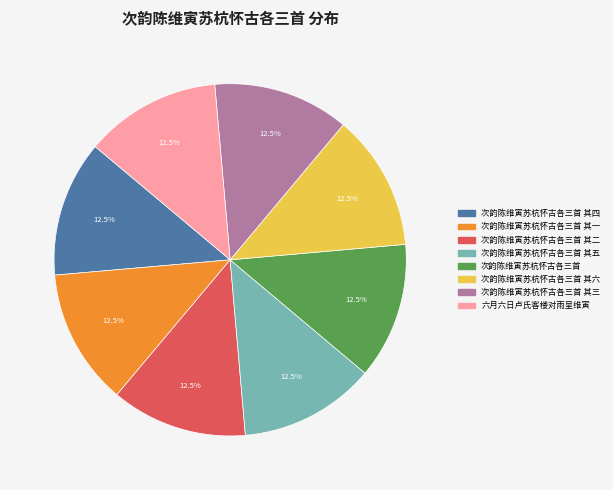

Does any single category account for the majority?

No